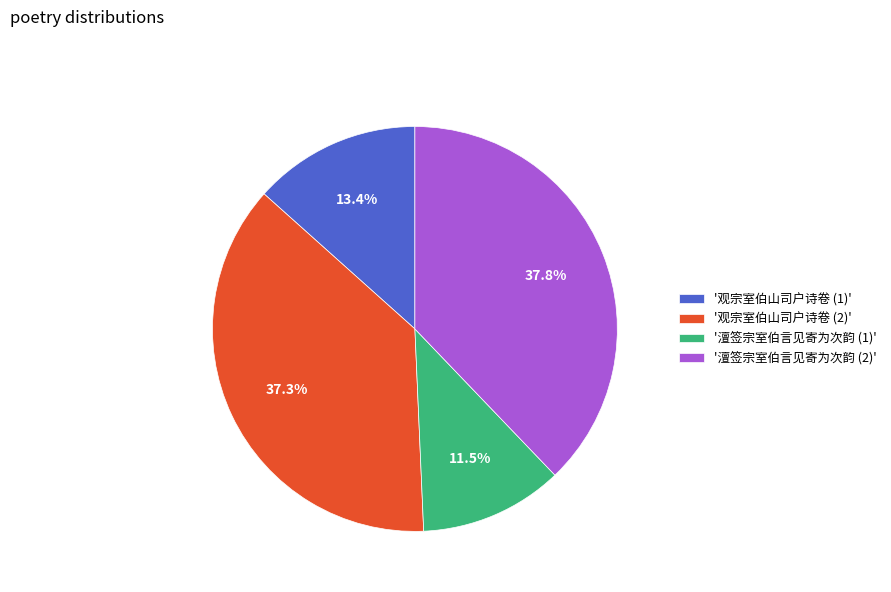

What is the ratio of the value at '观宗室伯山司户诗卷 (2)' to the value at '澶签宗室伯言见寄为次韵 (2)'?

1.0